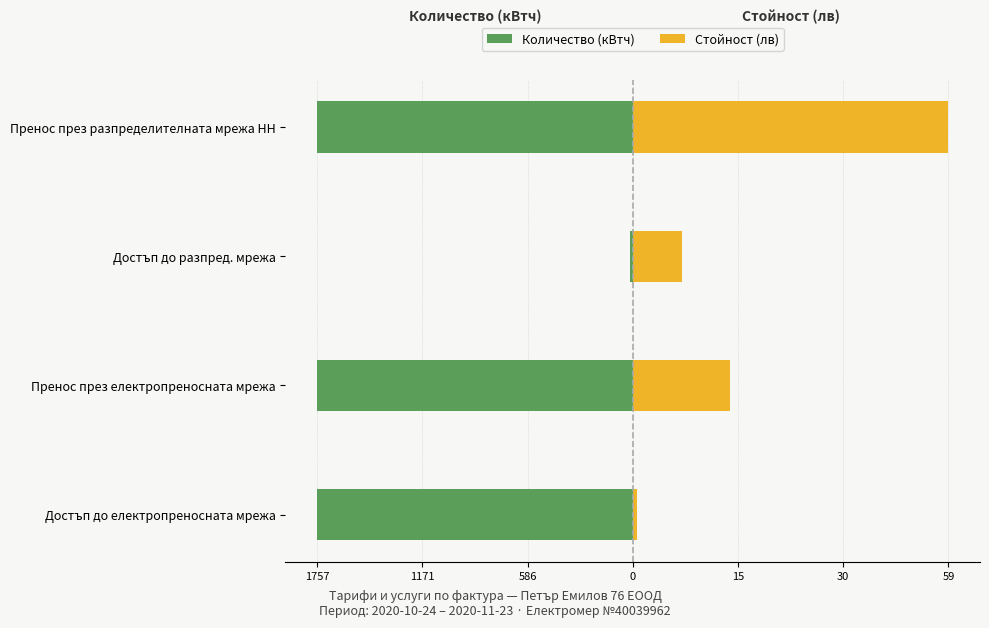

How many groups of bars are there?

4